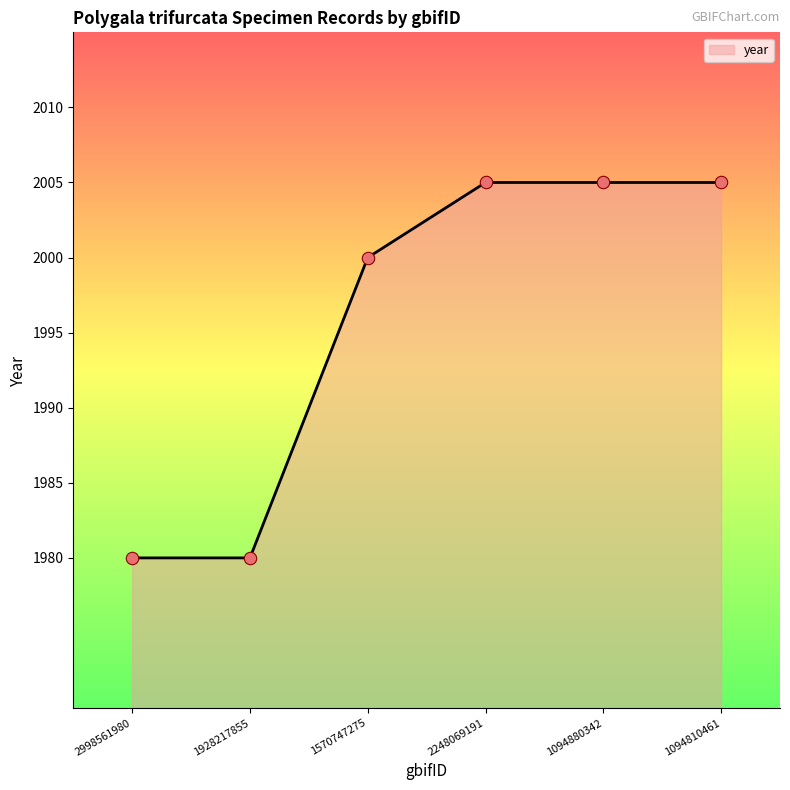

What is the change in value from 1928217855 to 1094810461?

+25